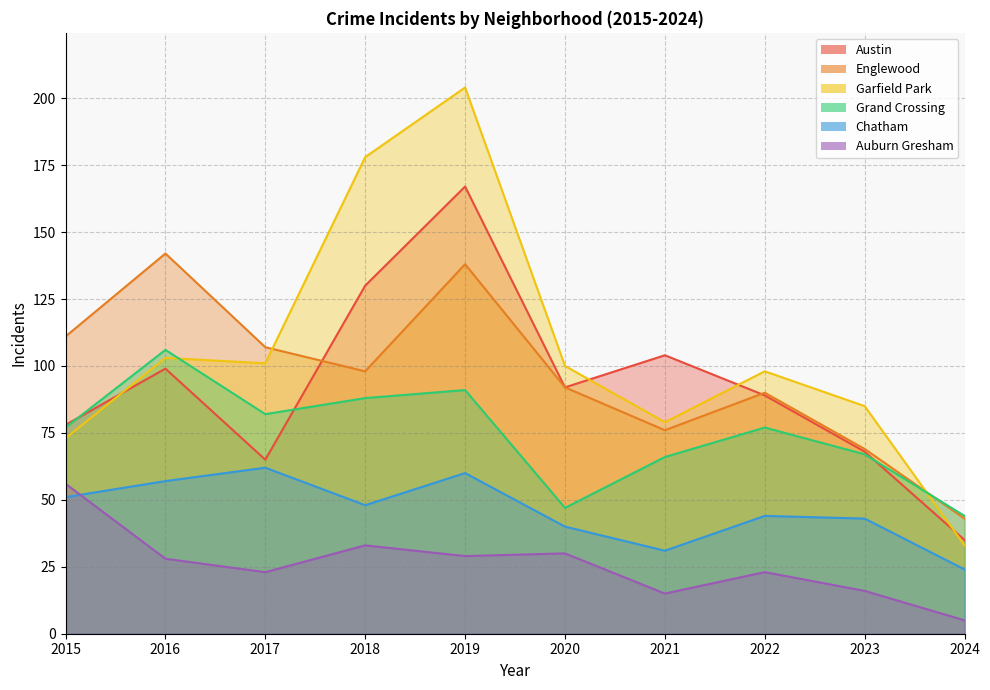

Reading left to right, list all the values displayed in this chart.

Austin: 2015=78	2016=99	2017=65	2018=130	2019=167	2020=92	2021=104	2022=89	2023=68	2024=35
Englewood: 2015=111	2016=142	2017=107	2018=98	2019=138	2020=92	2021=76	2022=90	2023=69	2024=43
Garfield Park: 2015=73	2016=103	2017=101	2018=178	2019=204	2020=100	2021=79	2022=98	2023=85	2024=33
Grand Crossing: 2015=77	2016=106	2017=82	2018=88	2019=91	2020=47	2021=66	2022=77	2023=67	2024=44
Chatham: 2015=51	2016=57	2017=62	2018=48	2019=60	2020=40	2021=31	2022=44	2023=43	2024=24
Auburn Gresham: 2015=56	2016=28	2017=23	2018=33	2019=29	2020=30	2021=15	2022=23	2023=16	2024=5